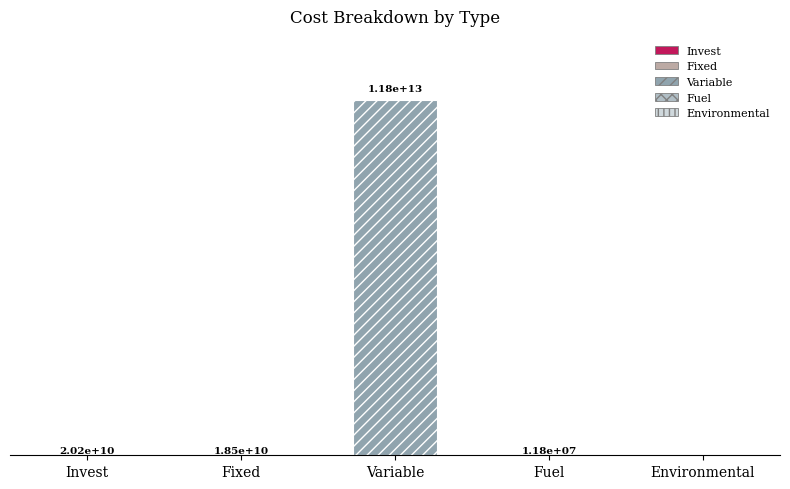

True or false: the data shows 18469109772.2 at Fixed.

True